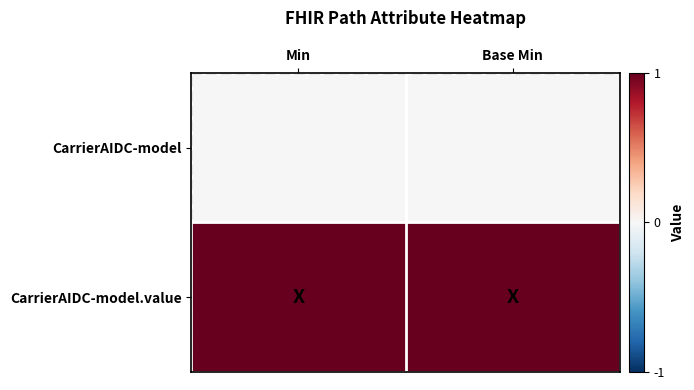

Rank the series at Min from highest to lowest value.

CarrierAIDC-model.value, CarrierAIDC-model